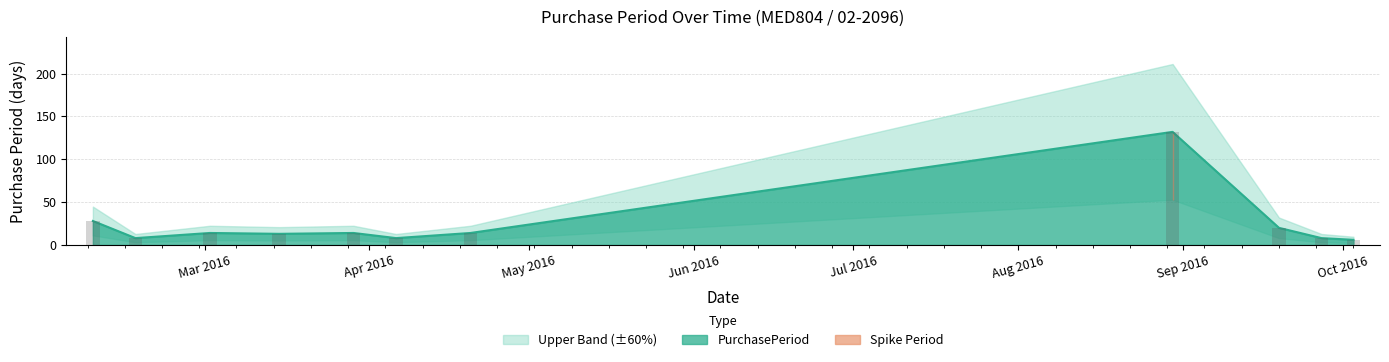

Count the number of categories in the chart.

11